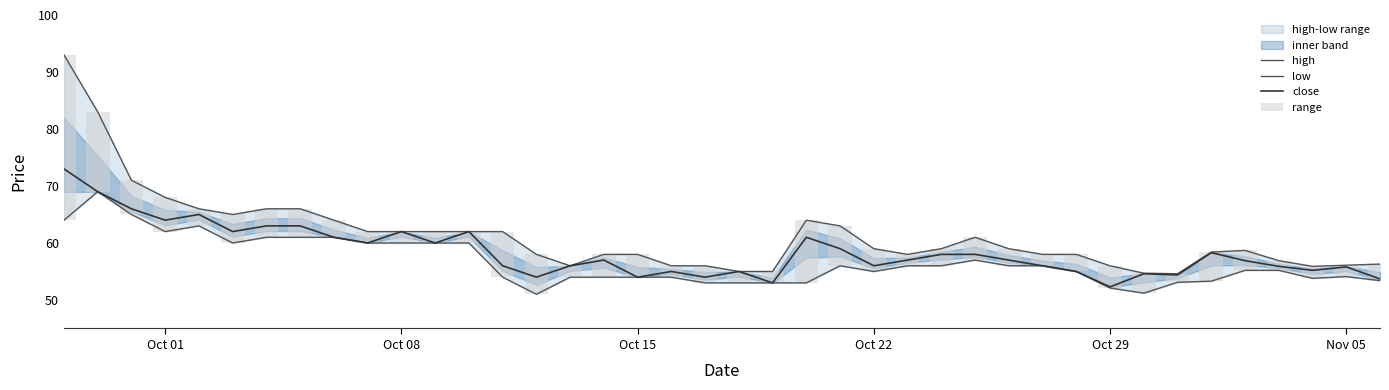

What is the highest value of the close series?

73.0